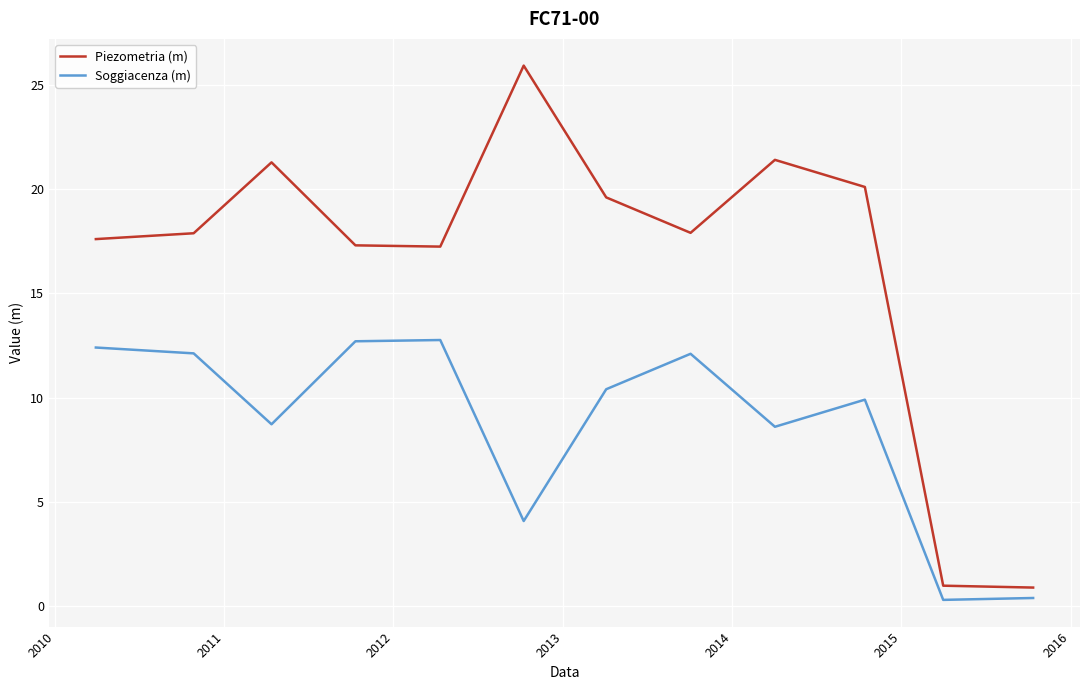

True or false: Piezometria (m) and Soggiacenza (m) intersect in this chart.

False